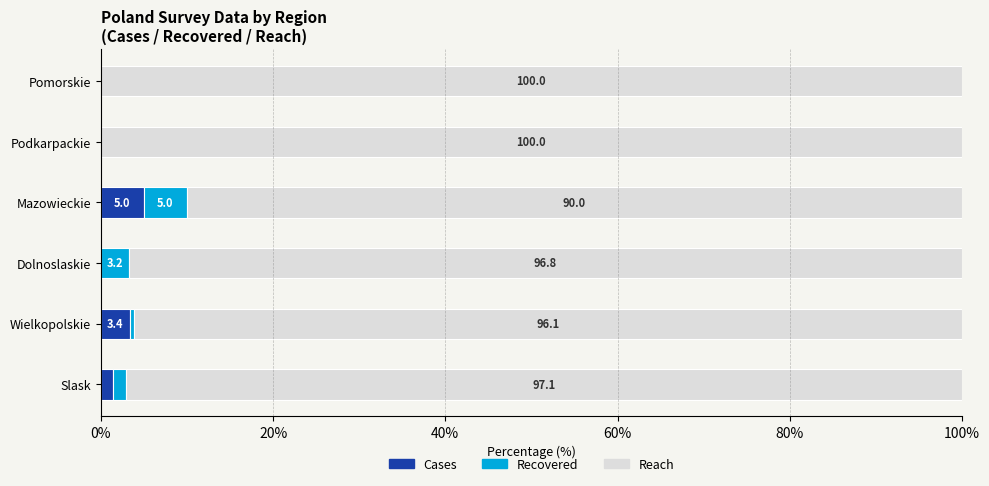

What is the highest value of the Cases series?

5.0